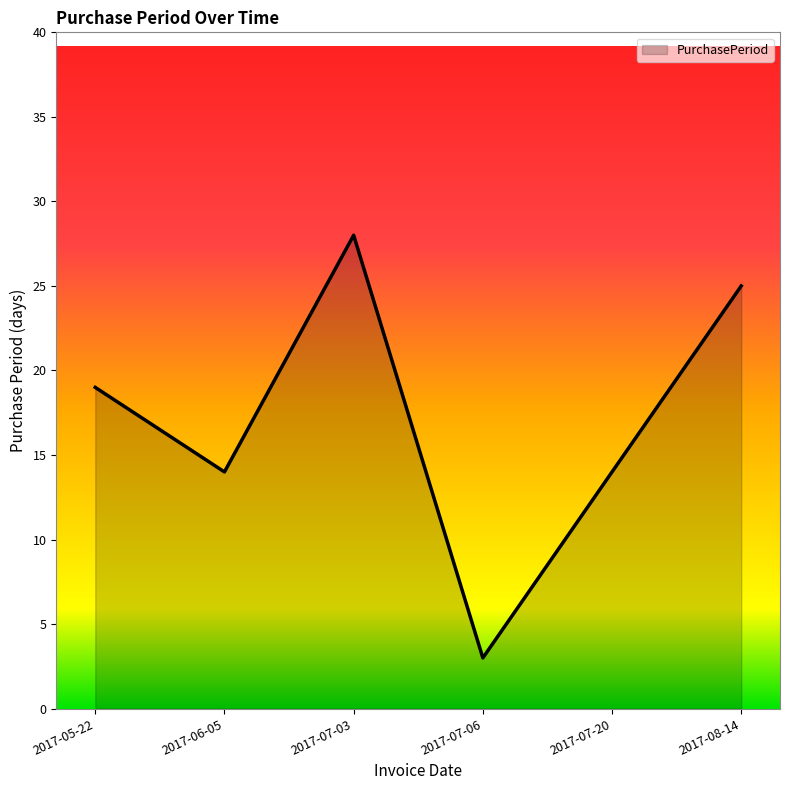

How many interior local valleys (lower than both neighbors) does the data have?

2